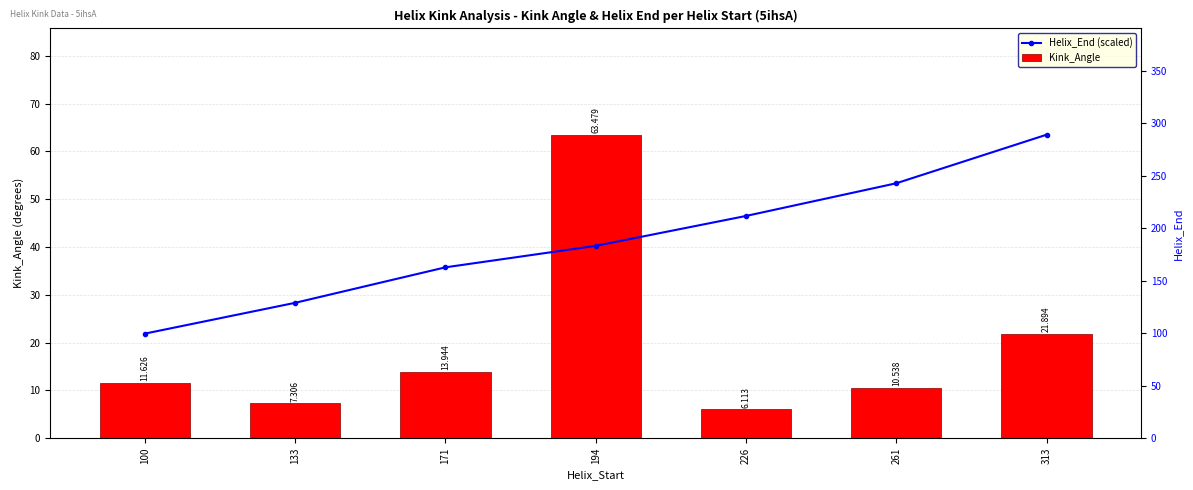

Read the Helix_End (scaled) value at 226.

46.5